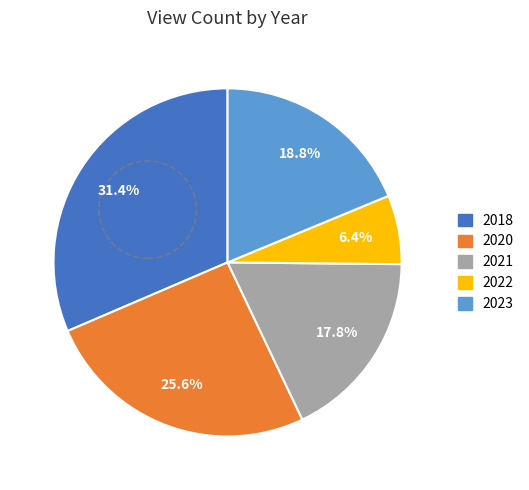

How many slices are in this pie chart?

5